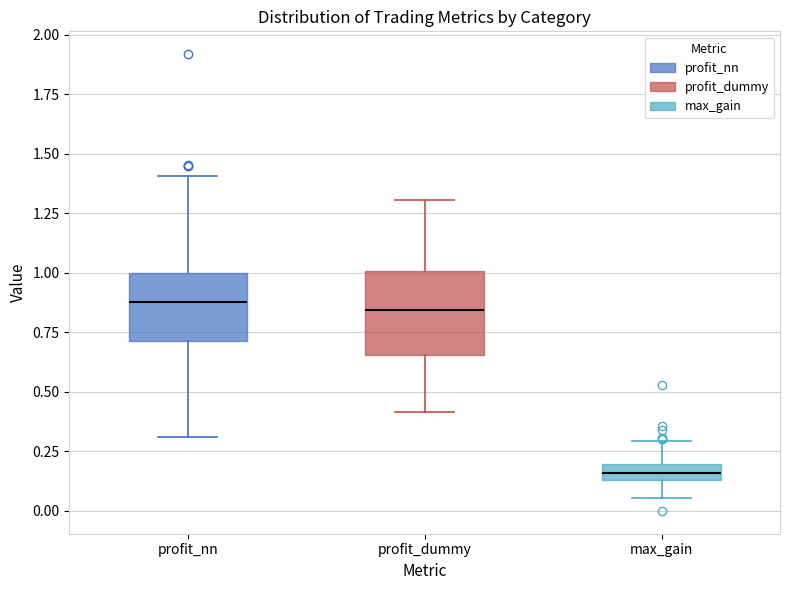

Where does the median line of the box for profit_dummy sit on the y-axis? The values are not printed on the chart, so give them approximately, as read against the axis.

0.85